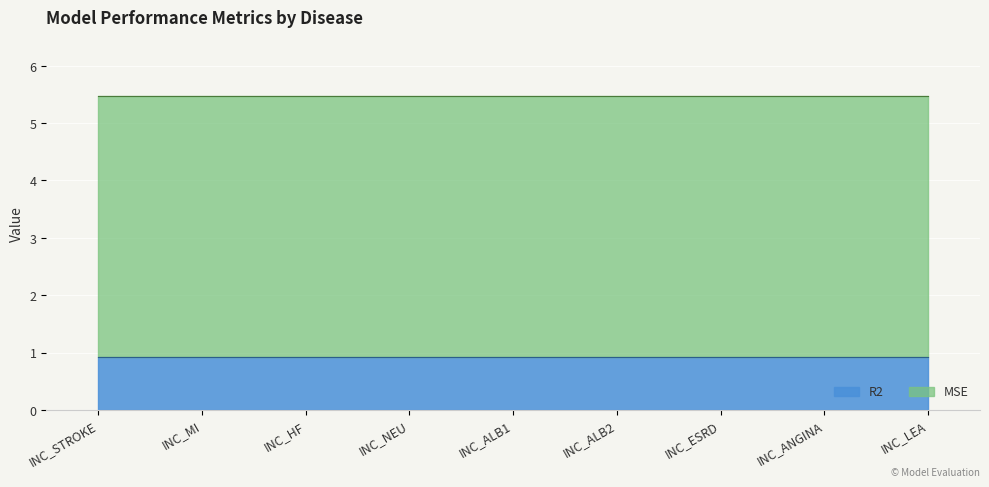

True or false: R2 has more than 1 interior local peaks.

False